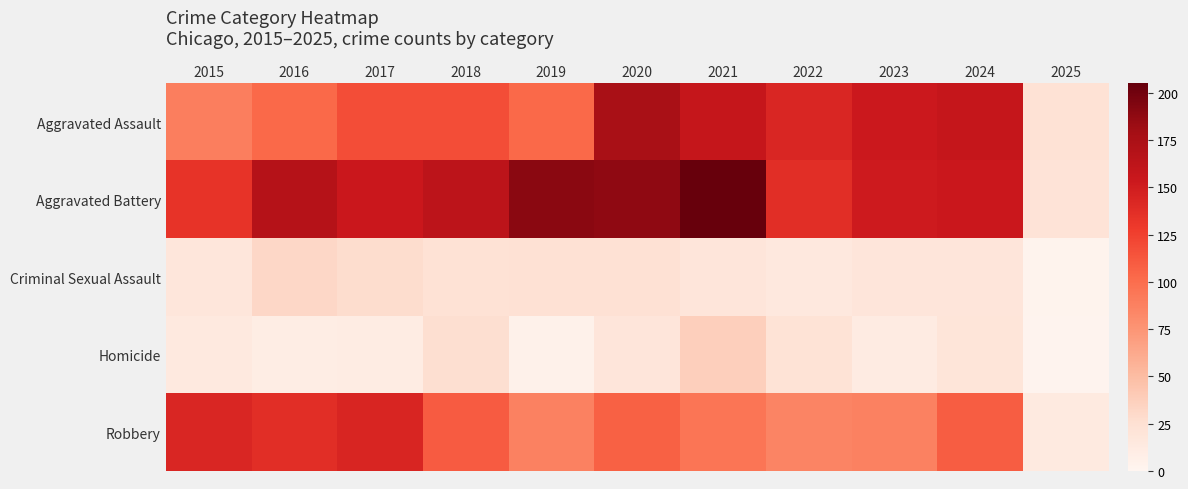

Which series has the largest range (max minus min)?

Aggravated Battery